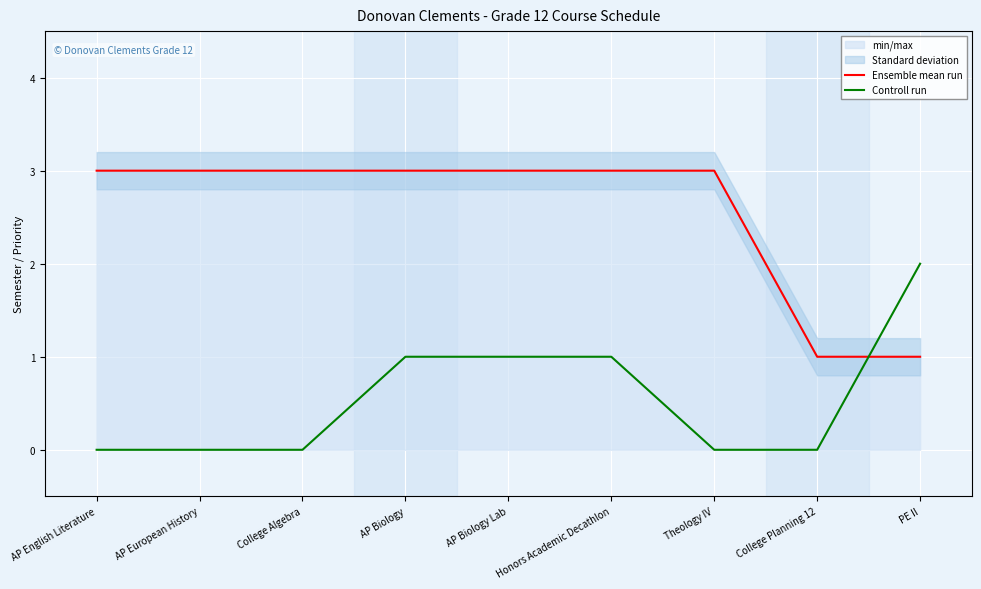

Does the chart display data point markers on the line(s)?

No